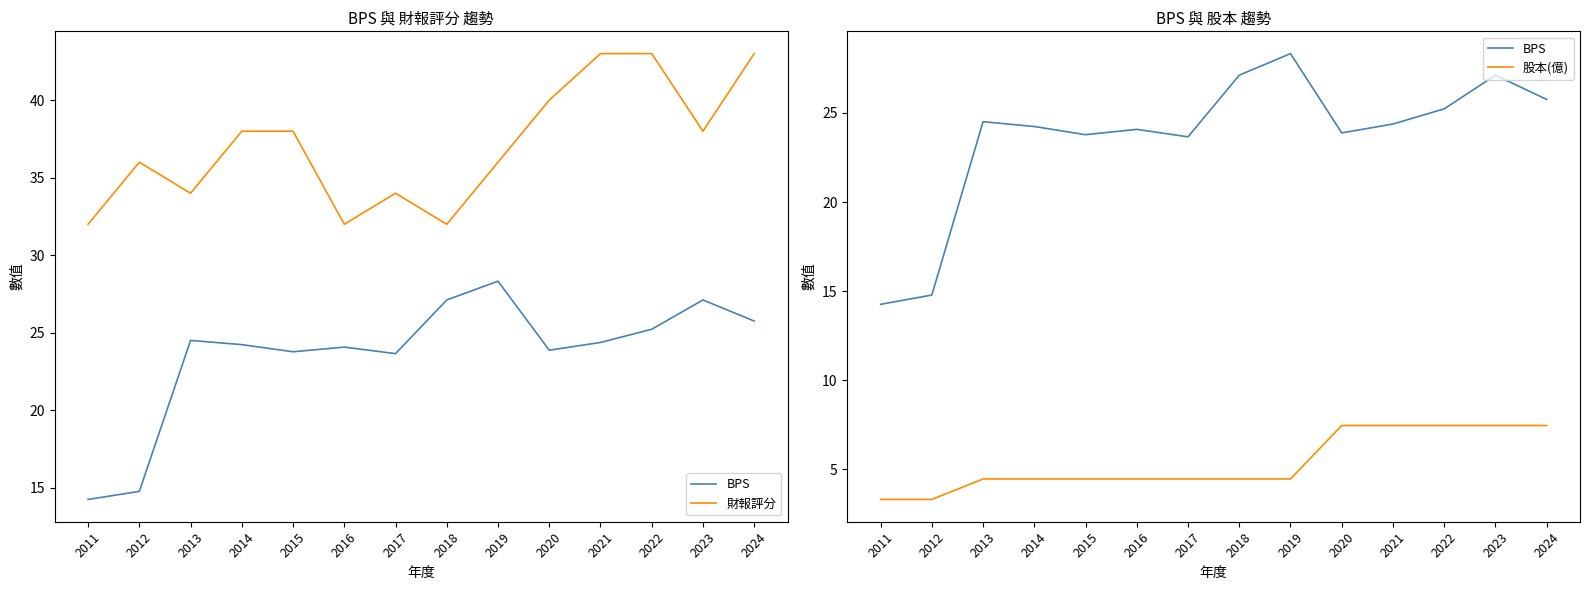

The 股本(億) series shows 2.7 at 2013. True or false?

False